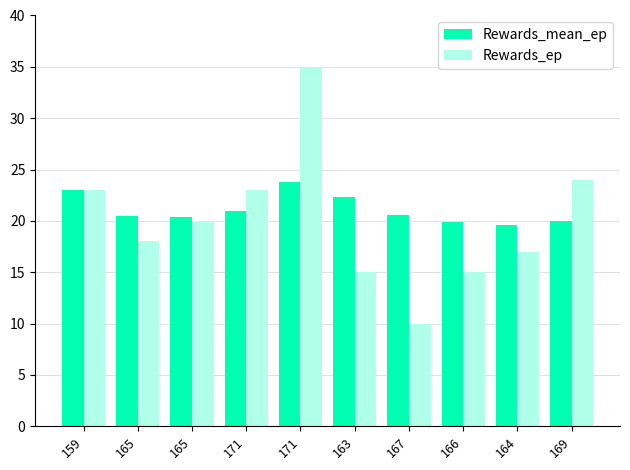

What is the value of the Rewards_ep bar at the 6th from the left?

15.0